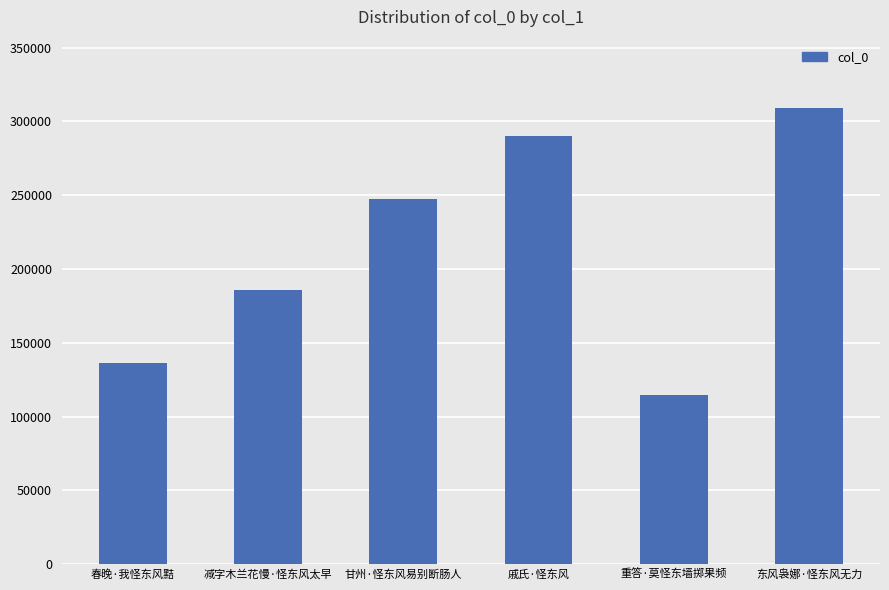

Reading right to left, transcribe all the data shown in this chart.

东风袅娜·怪东风无力=309024	重答·莫怪东墙掷果频=114368	戚氏·怪东风=289877	甘州·怪东风易别断肠人=247740	减字木兰花慢·怪东风太早=185472	春晚·我怪东风黠=136350